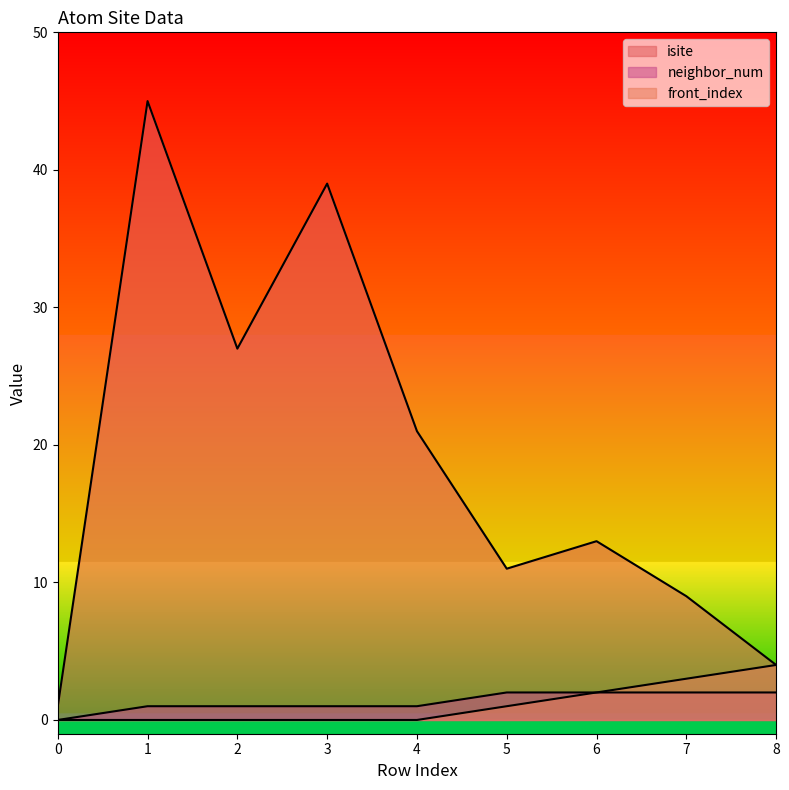

What is the average value of the neighbor_num series?

1